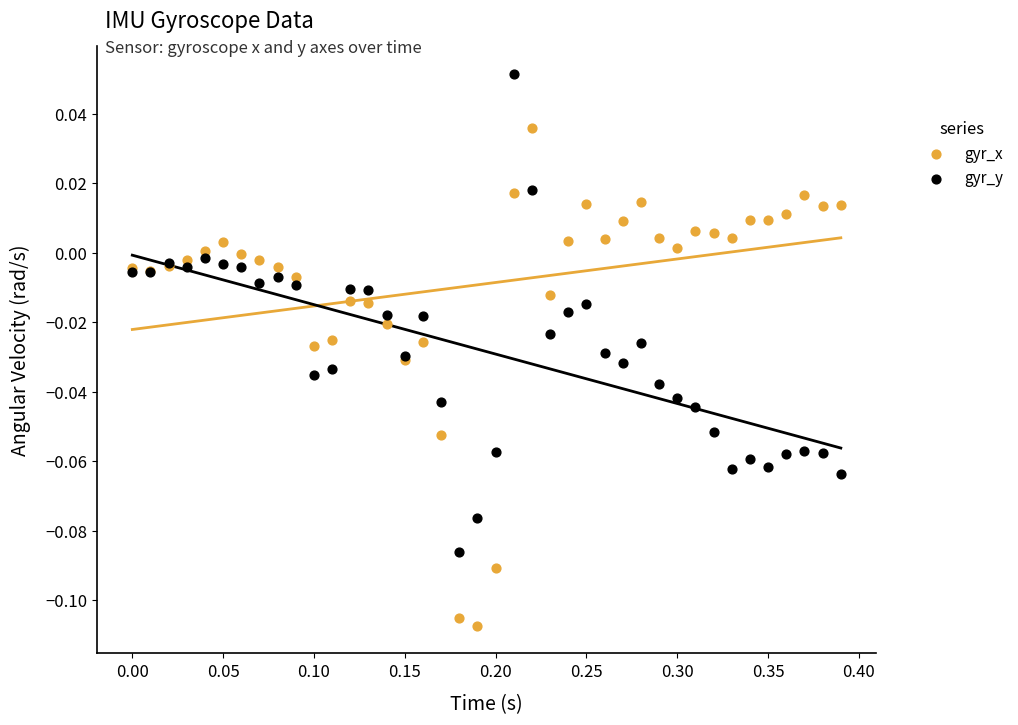

Which series reaches the minimum Y coordinate?

gyr_x